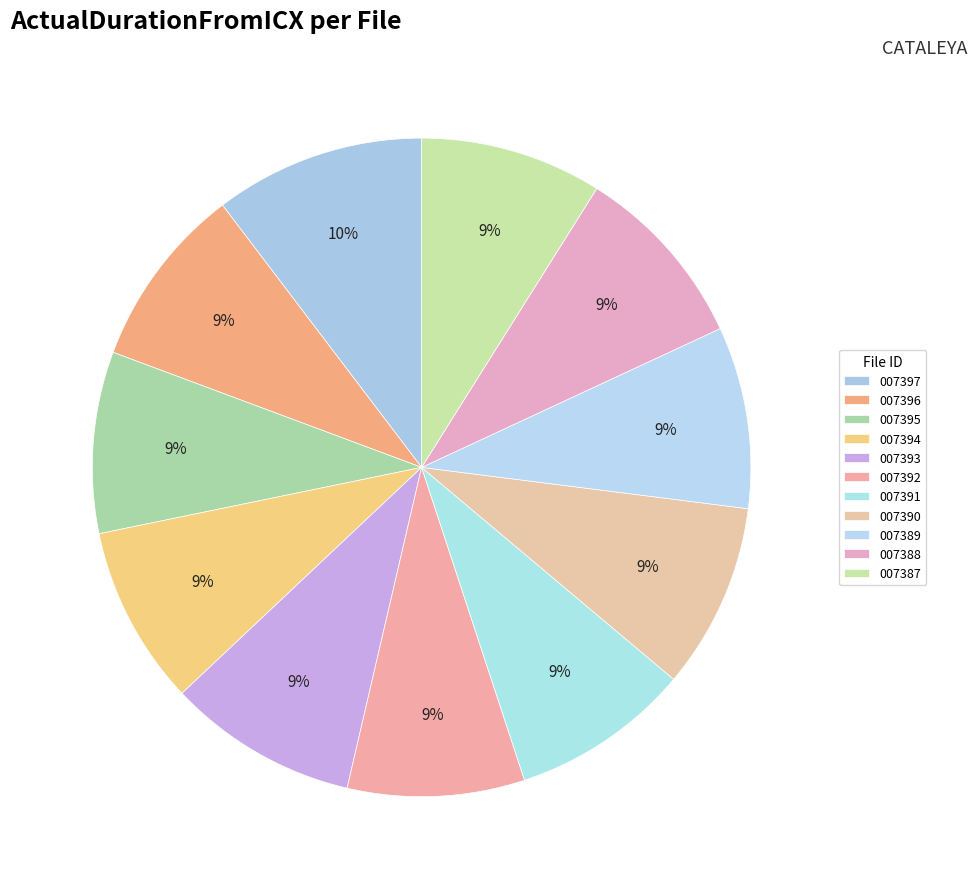

To the nearest percent, what is the difference between the largest and smallest slice percentages?

2%